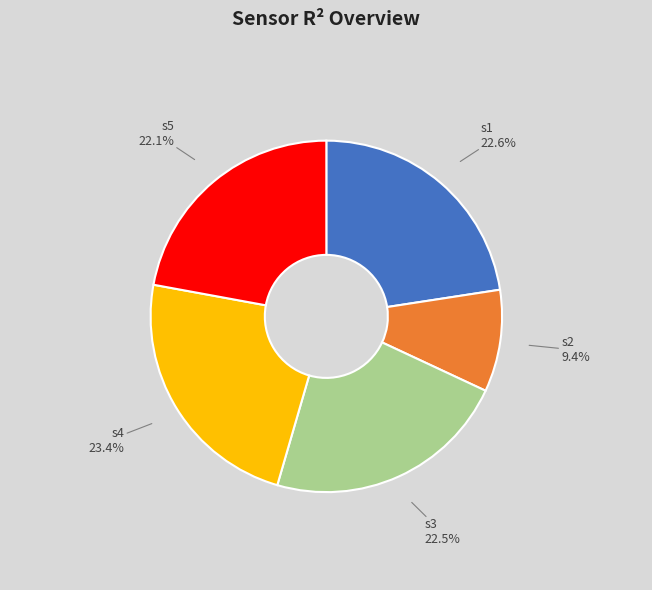

Which has a higher value, s2 or s1?

s1